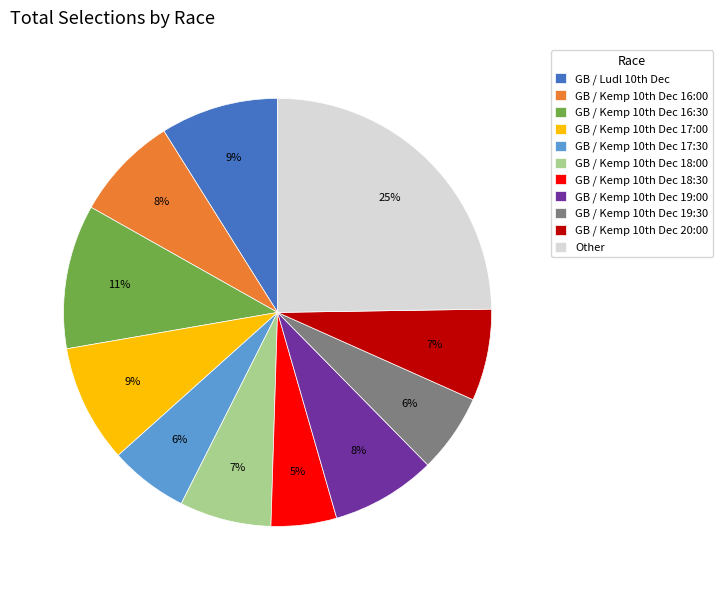

How many slices are in this pie chart?

11